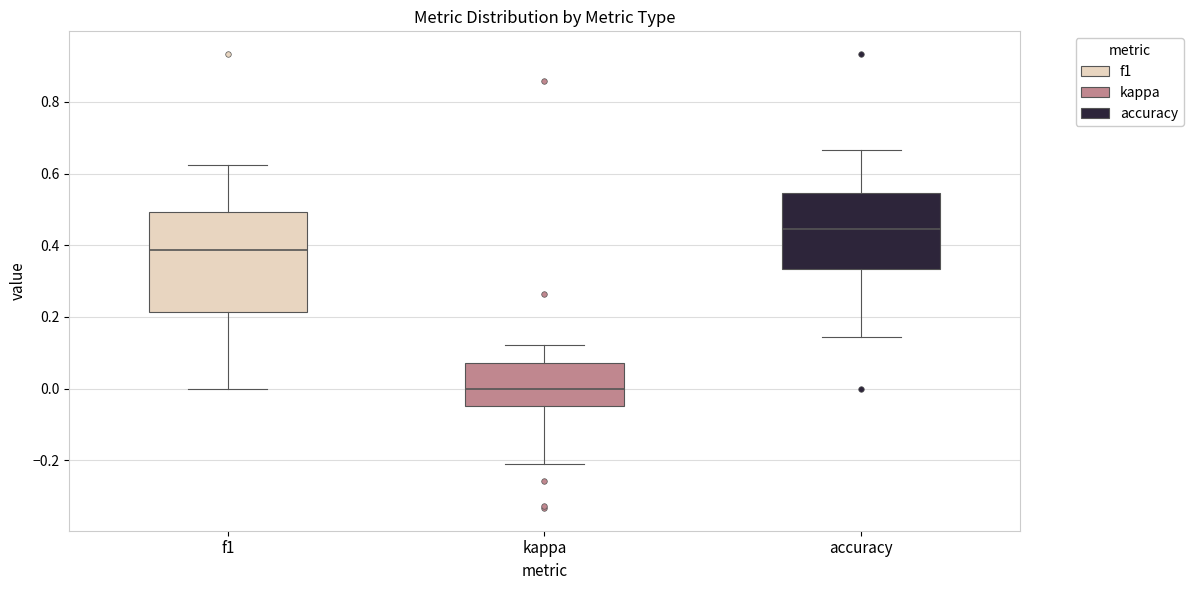

Which box is the tallest, from its lower edge to its upper edge?

f1